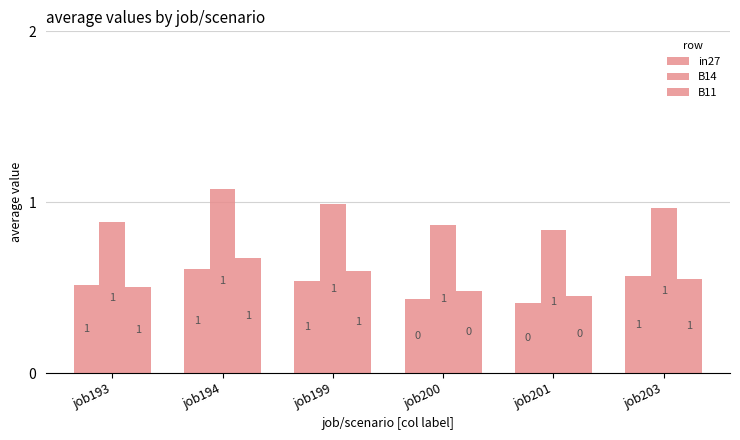

How many categories are shown in the chart?

6